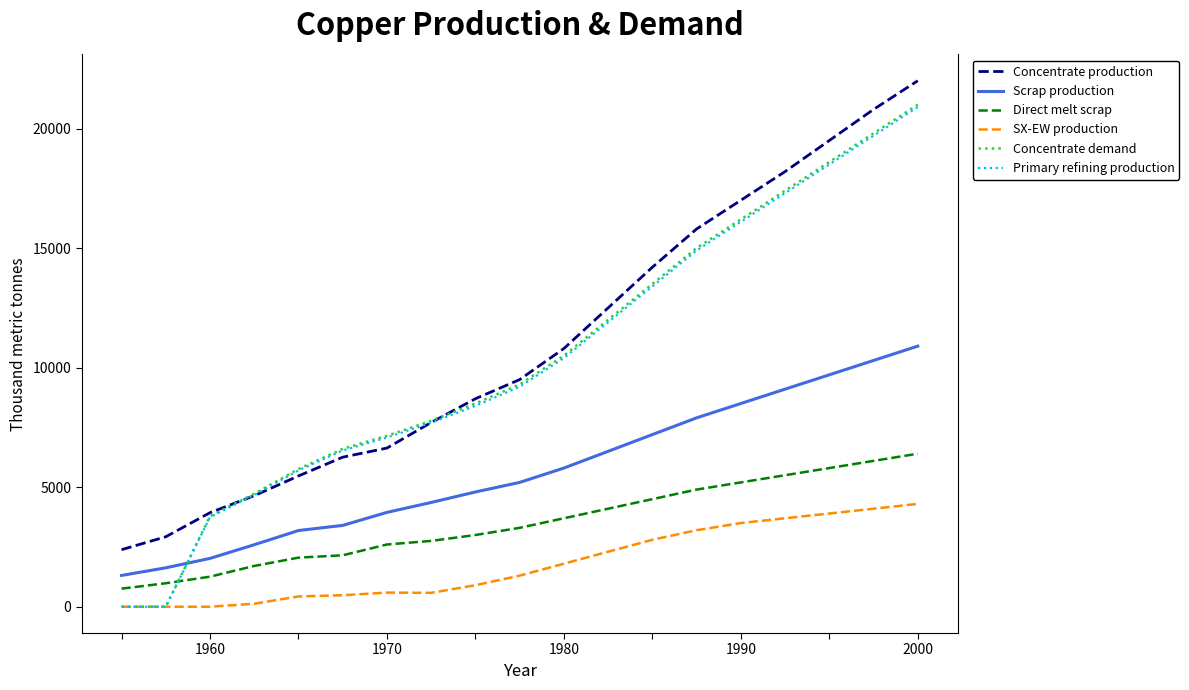

At how many categories does at least one series exceed 17158?

4